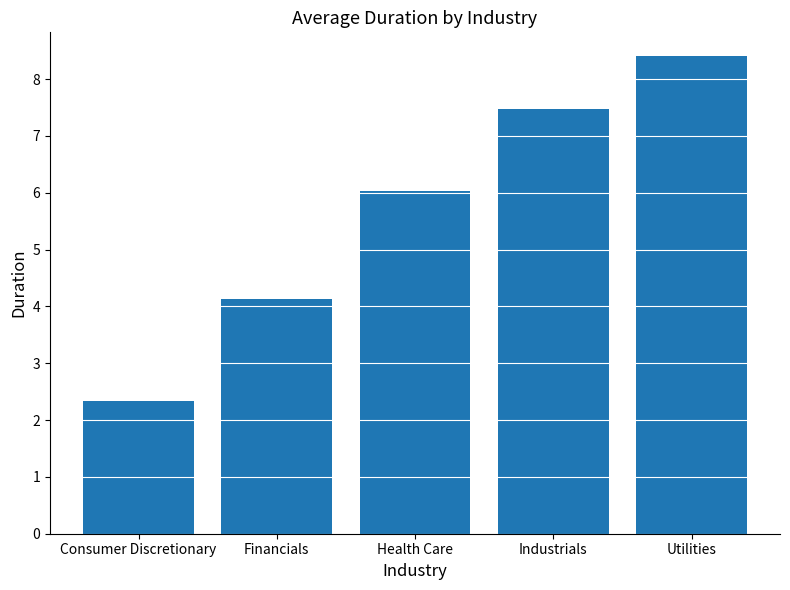

Rank the categories by value from highest to lowest.

Utilities, Industrials, Health Care, Financials, Consumer Discretionary